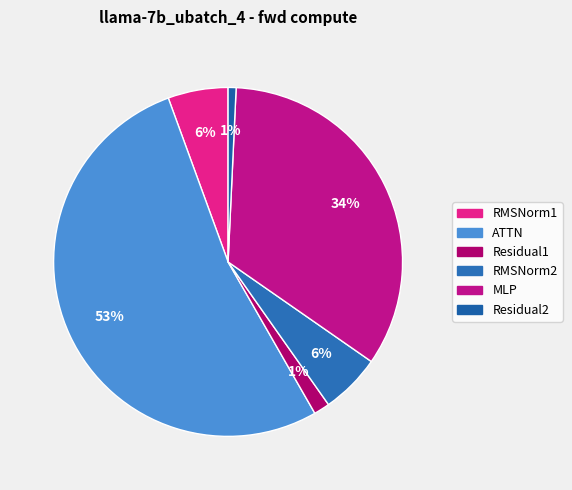

What is the total percentage of MLP and RMSNorm2?

39.5%